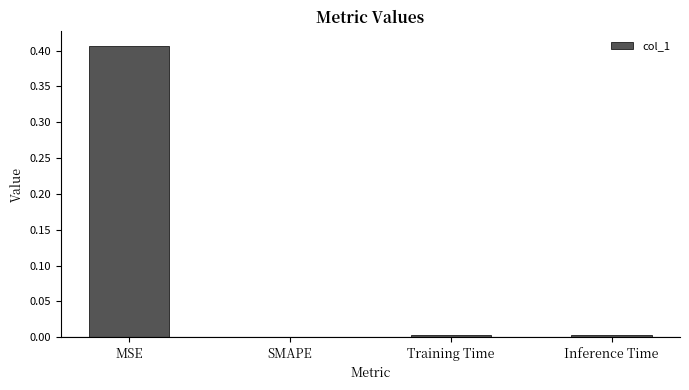

Which category has the highest value across all series?

MSE